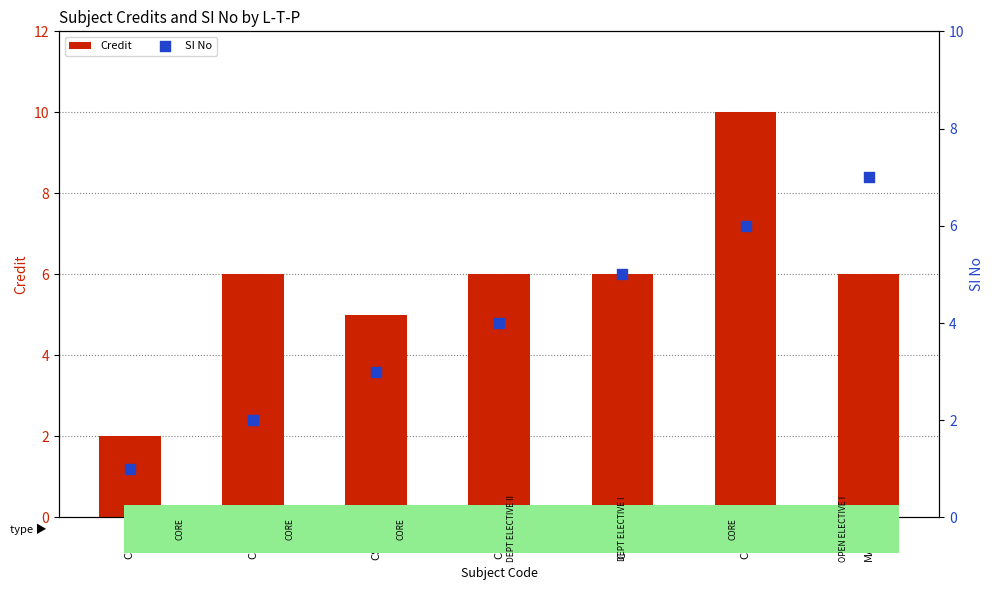

What are all the series names shown in the legend?

Credit, SI No